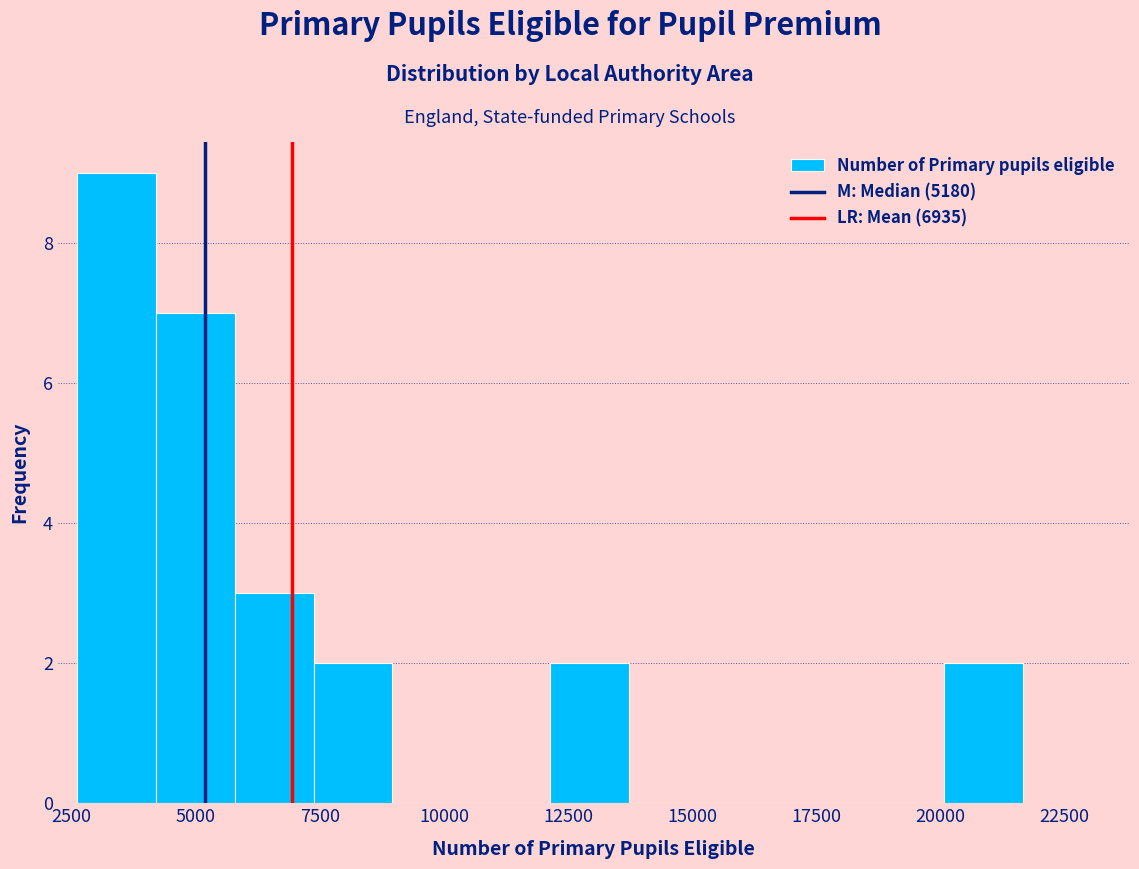

Read against the x-axis, roughly where is the centre of the tallest bar?

3500